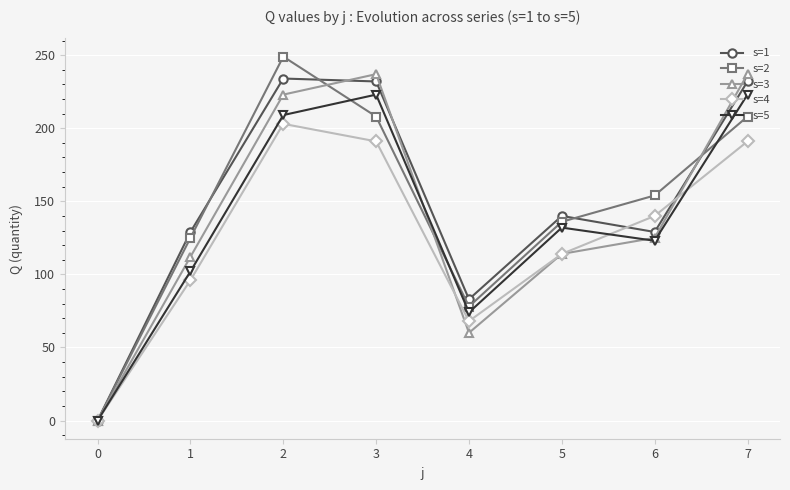

How many distinct data groups are displayed?

5